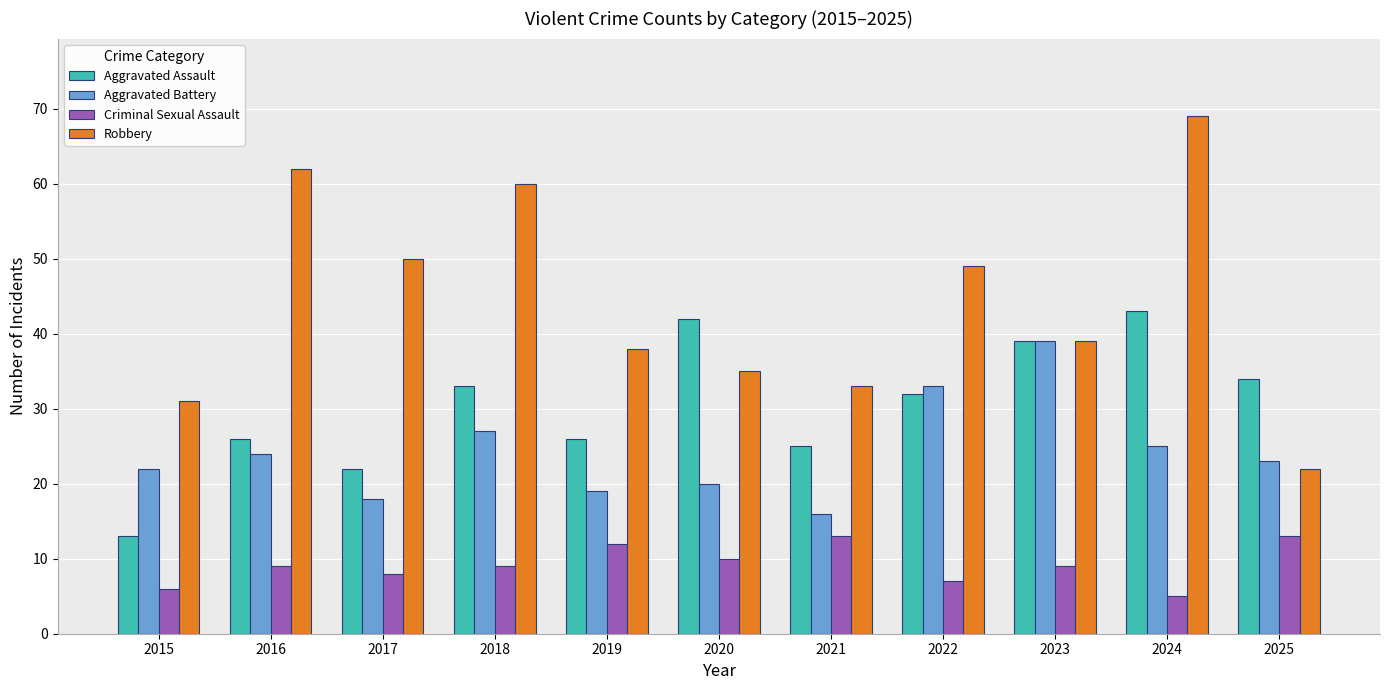

How many groups of bars are there?

11